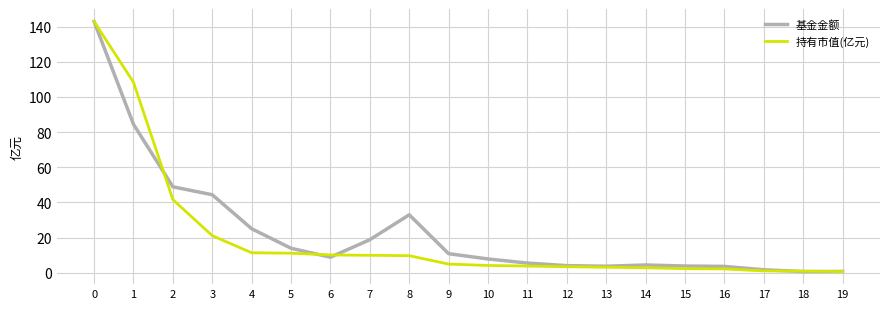

What is the sum of all 持有市值(亿元) values?

394.8